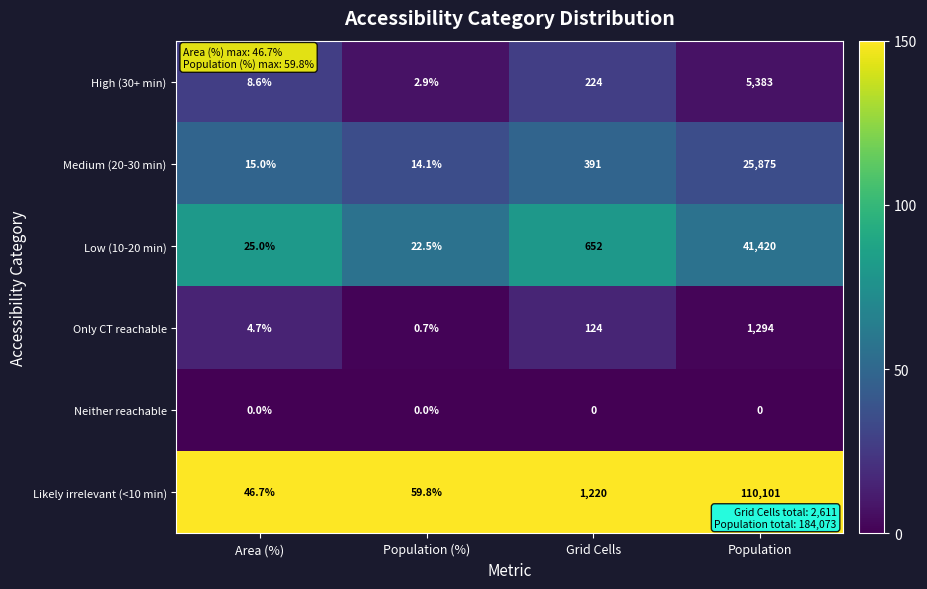

At which category is the sum across all series the highest?

Population